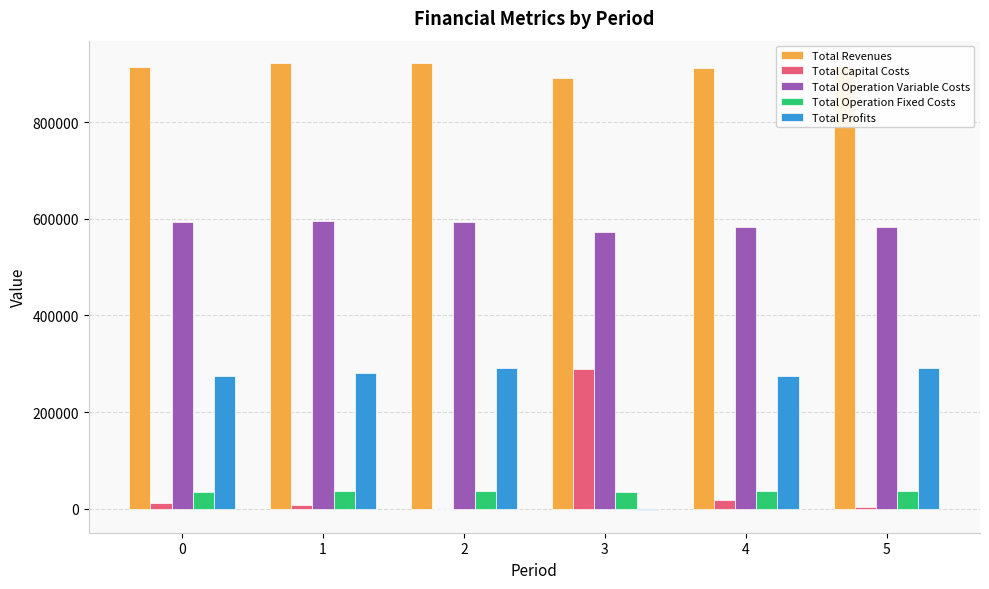

Where does the Total Profits series first go above 281742?

1